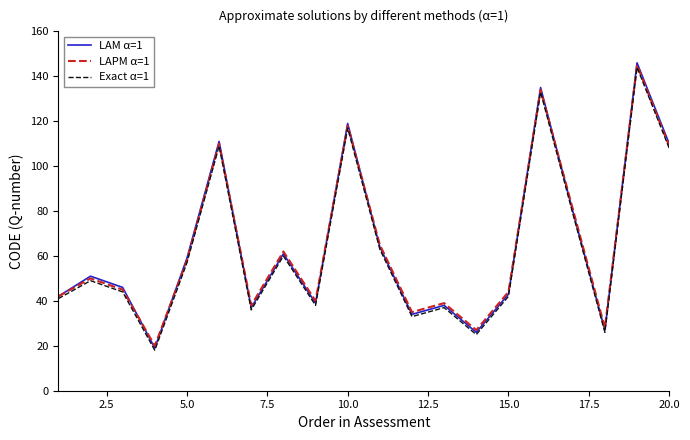

Which series has the largest range (max minus min)?

LAM α=1